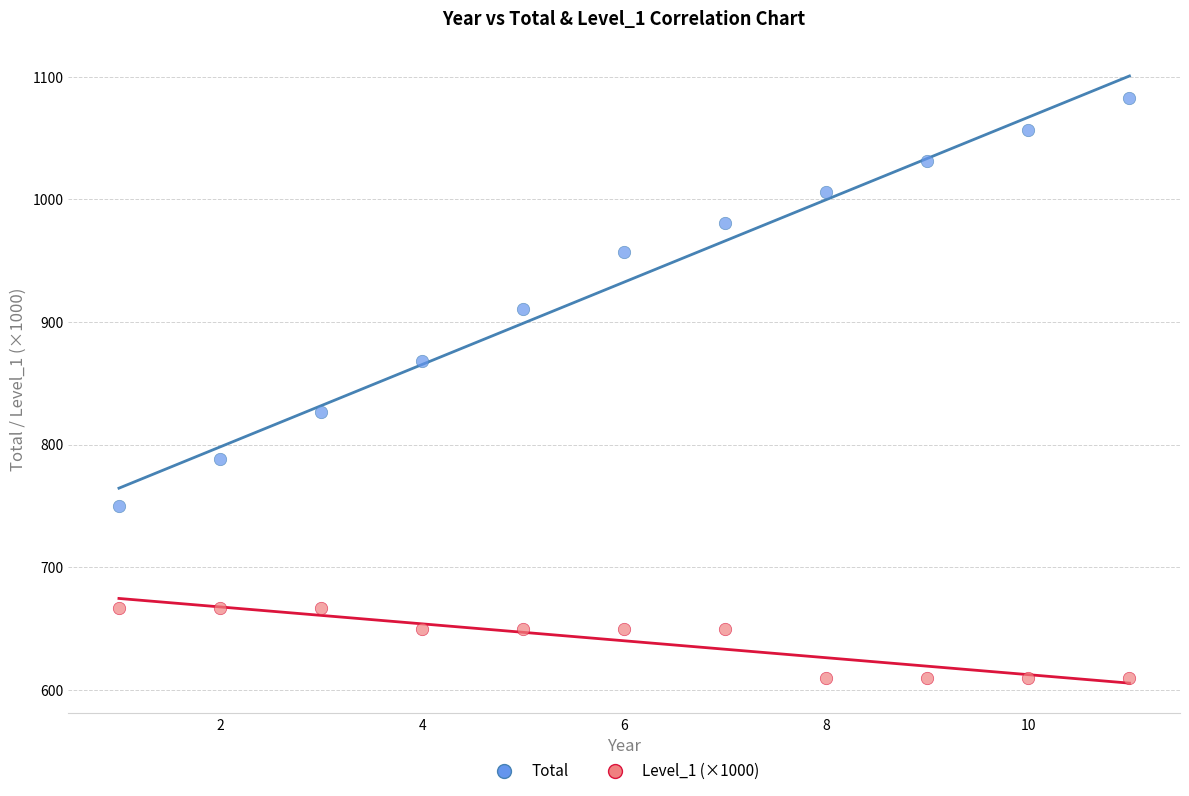

Across all data points, what is the range of Y values (max minus min)?

473.0